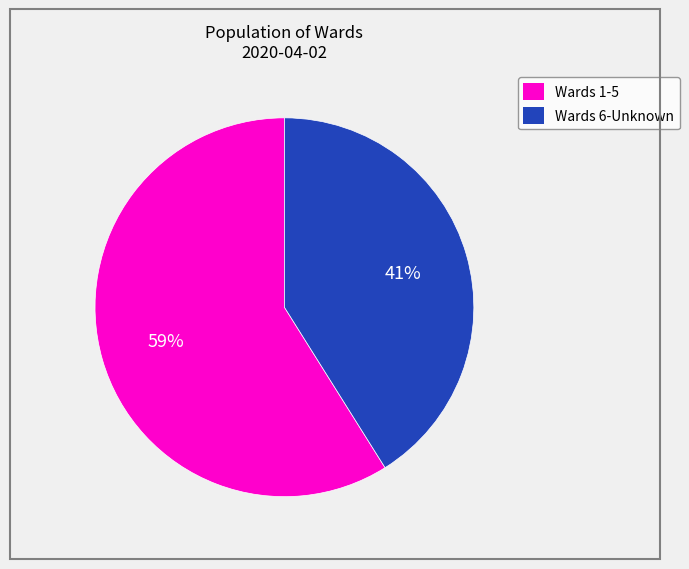

How many segments does this pie chart have?

2